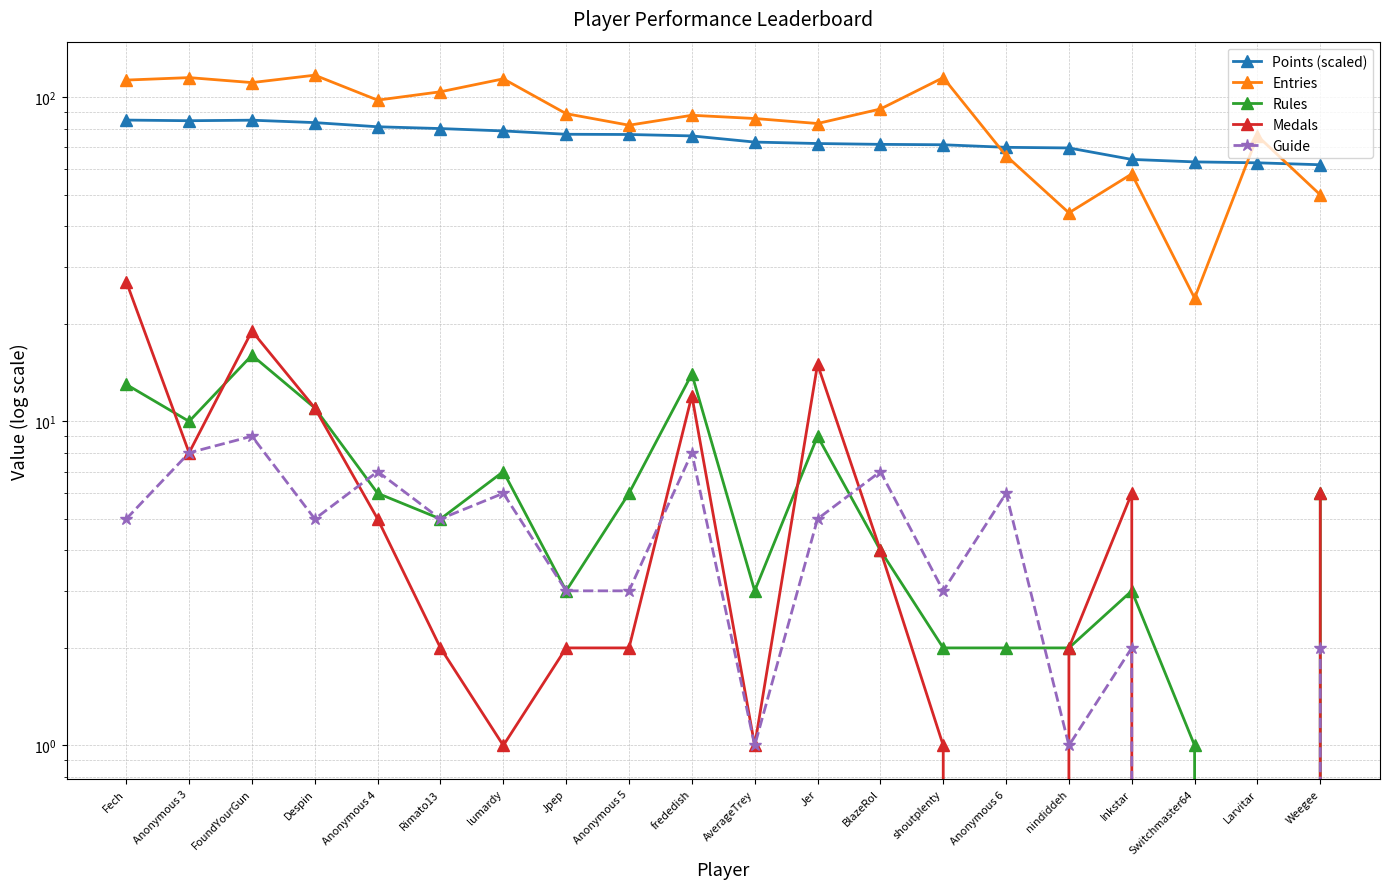

What position from the right is Anonymous 4?

16